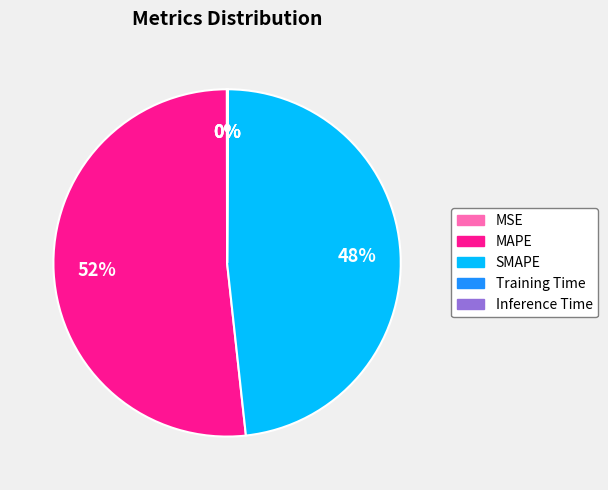

Is there any slice that represents more than half of the pie?

Yes